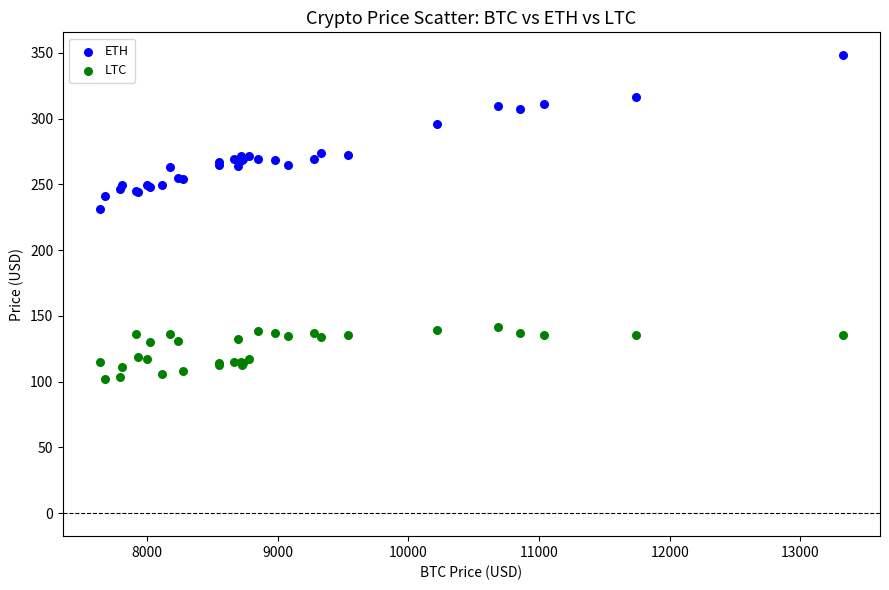

Which series reaches the maximum Y coordinate?

ETH